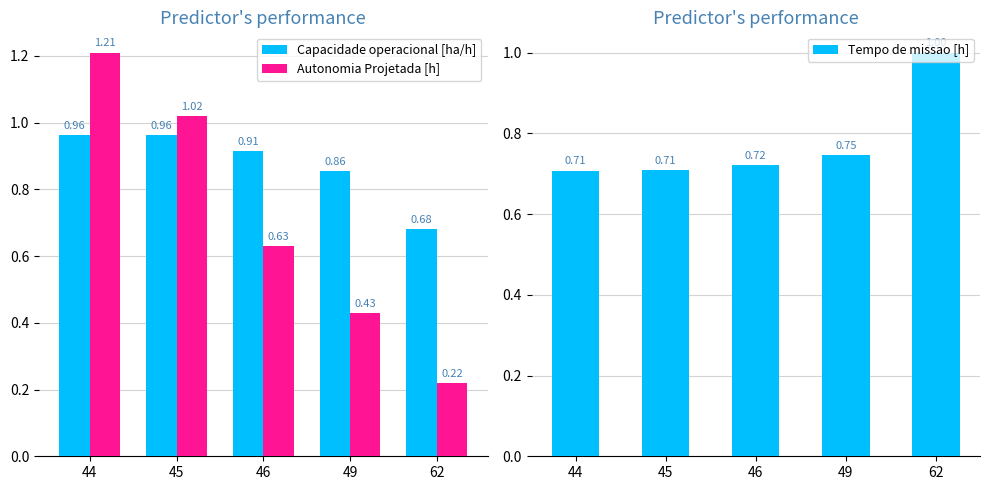

What is the highest value of the Autonomia Projetada [h] series?

1.2